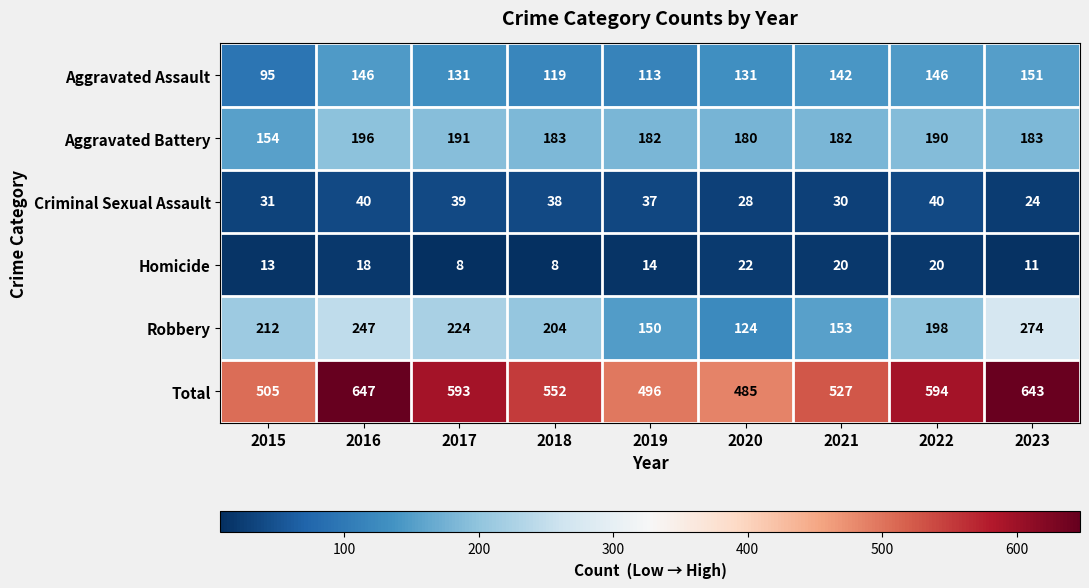

Which series has the widest spread of values?

Total